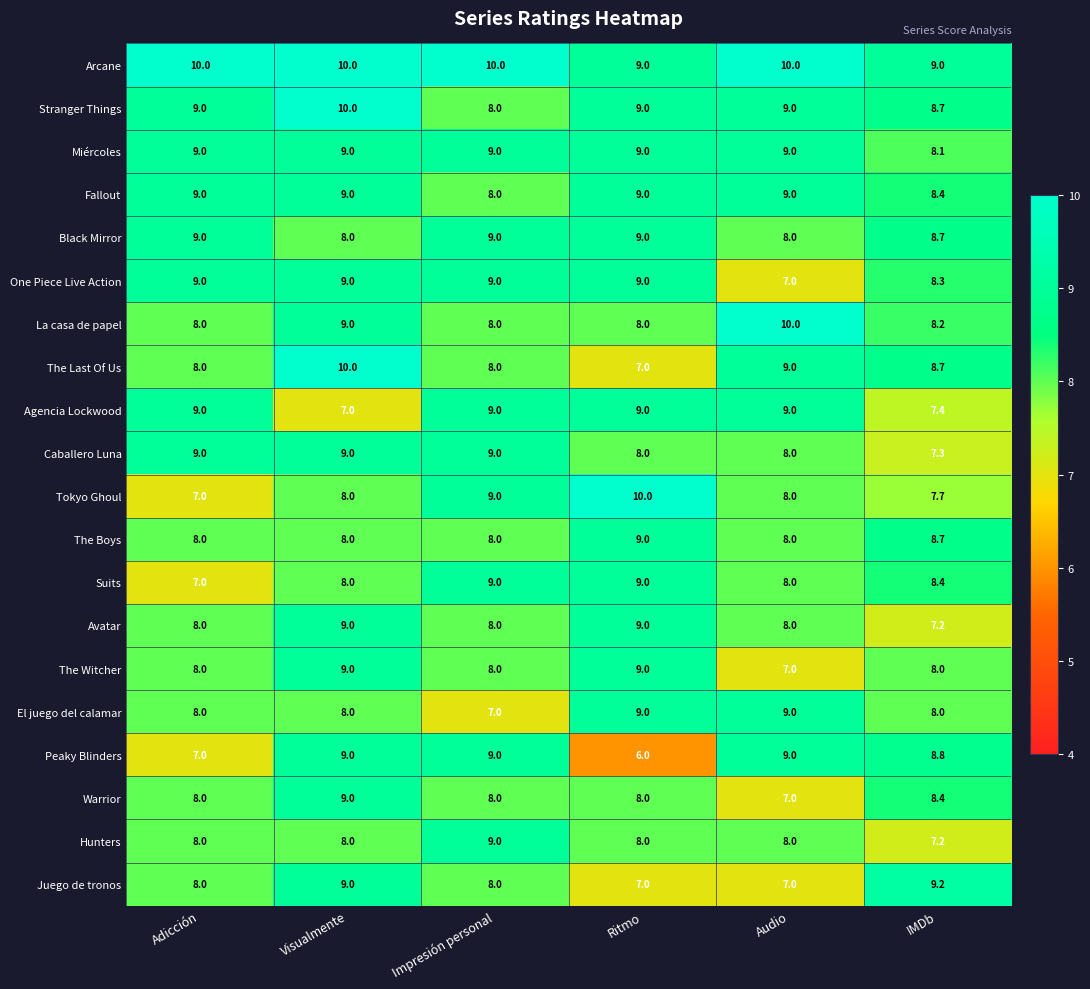

At which category is the sum across all series the highest?

Visualmente